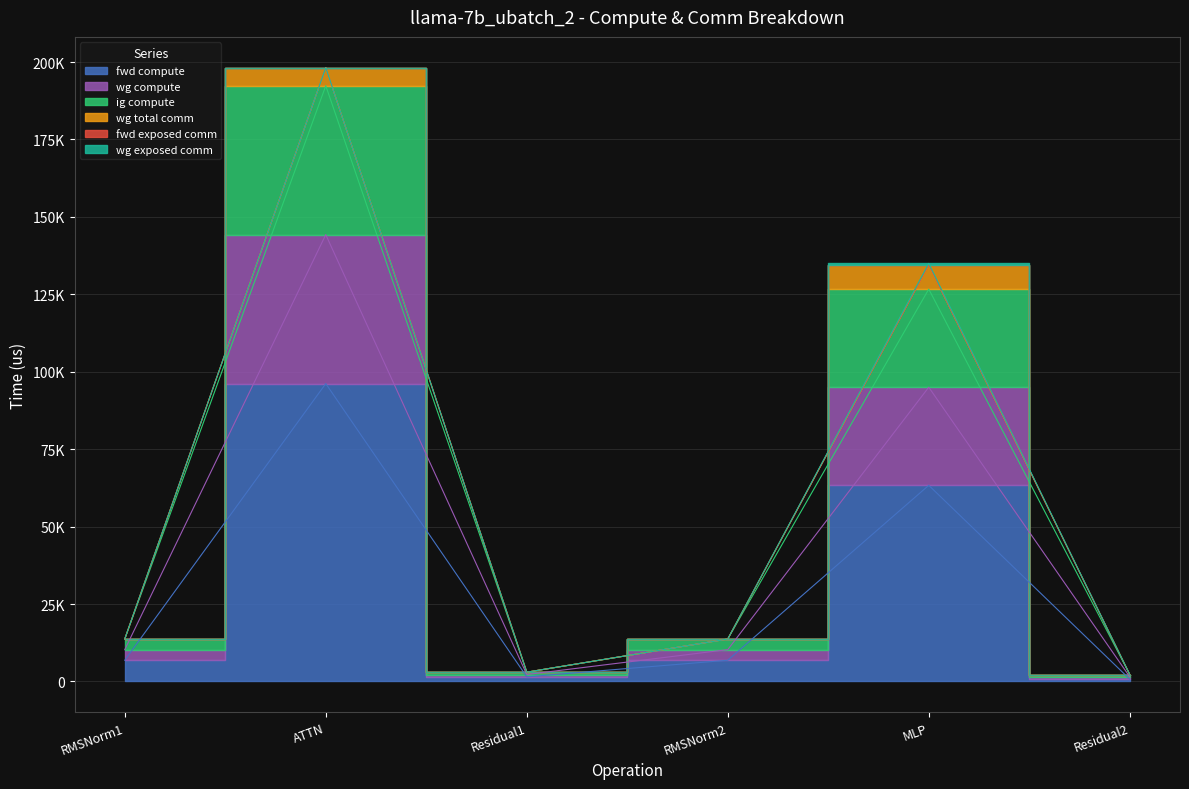

List the labels in order of fwd compute value, smallest first.

Residual2, Residual1, RMSNorm1, RMSNorm2, MLP, ATTN